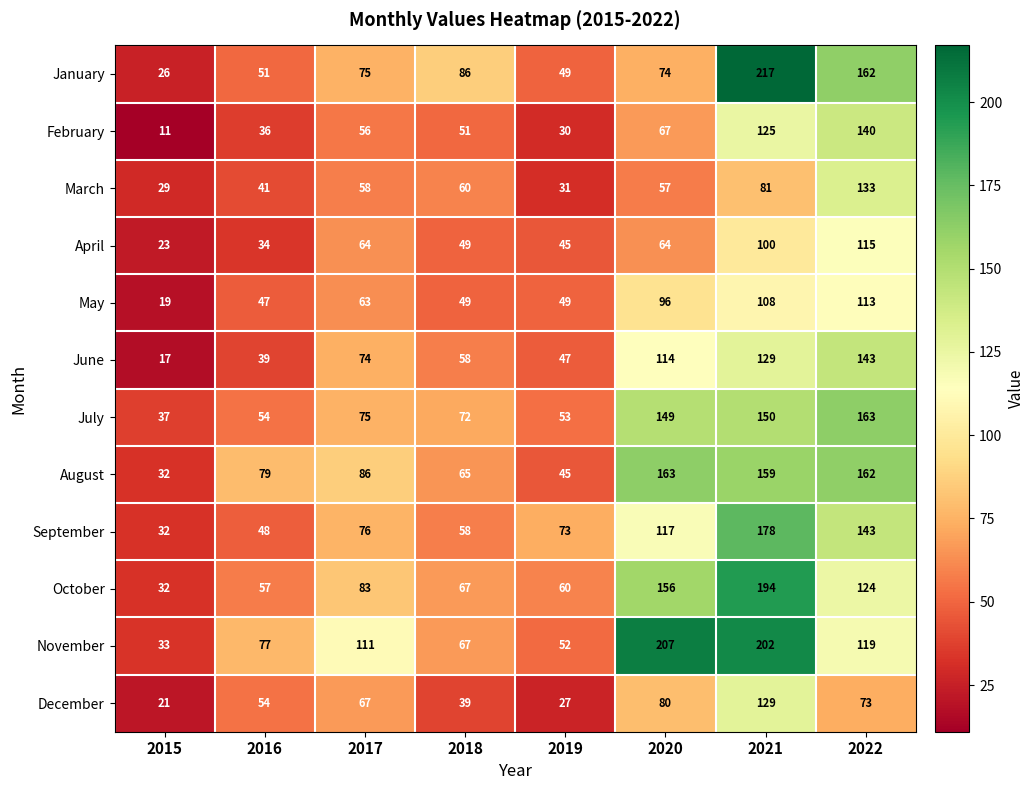

Which series has the largest range (max minus min)?

January